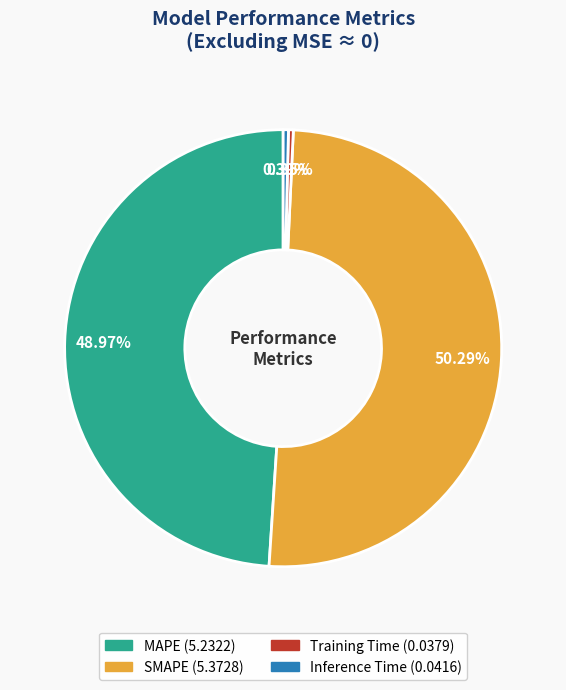

What percentage do Inference Time and MAPE together represent?

49.4%